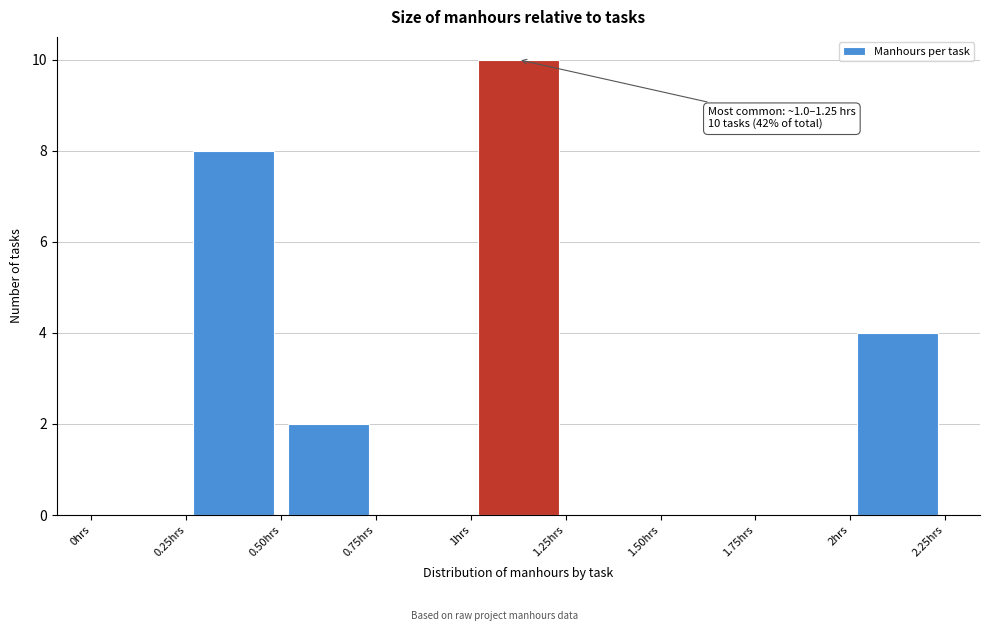

Which range on the x-axis has the tallest bar?

1.00 to 1.25